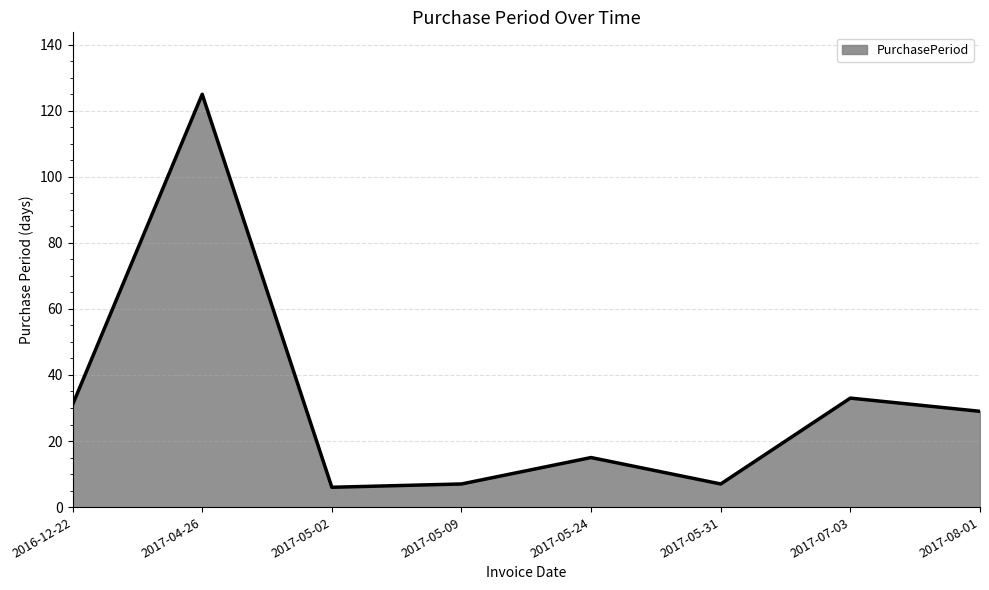

What position from the left is 2017-07-03?

7